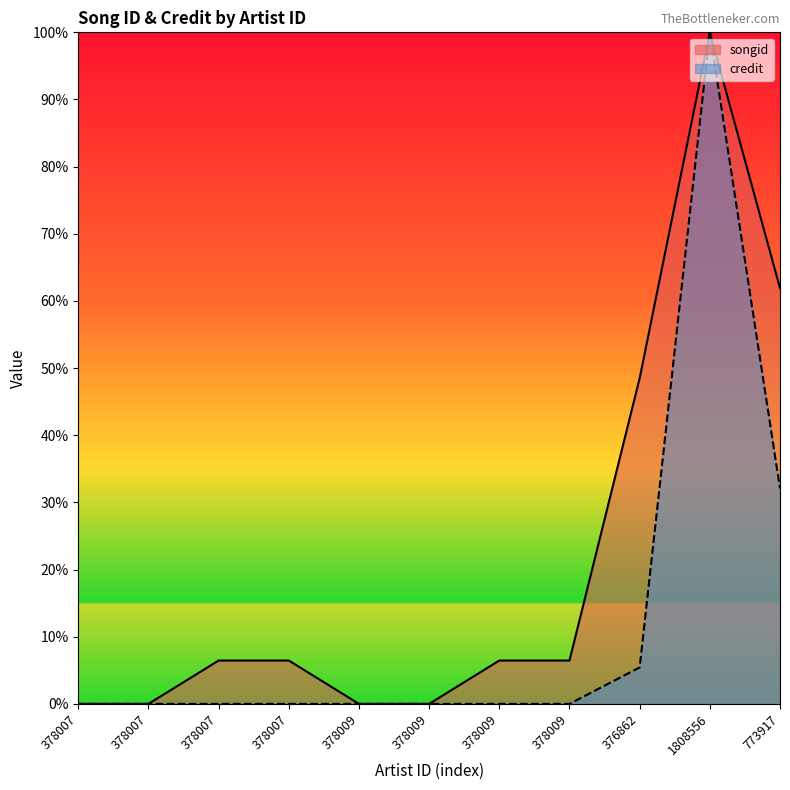

Which series has the largest total across all categories?

songid